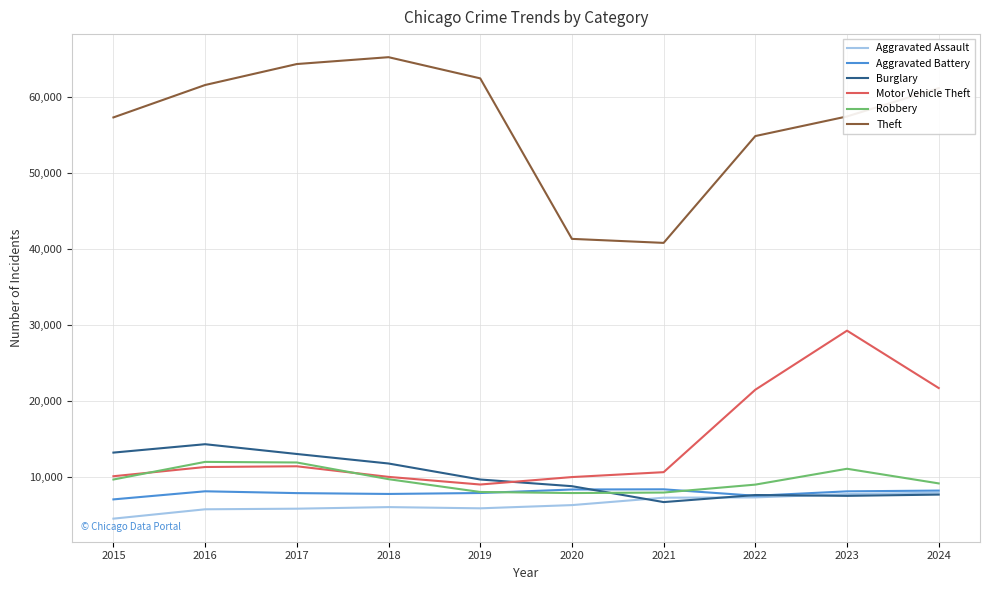

Where is Theft nearest to the value 53054?

2022